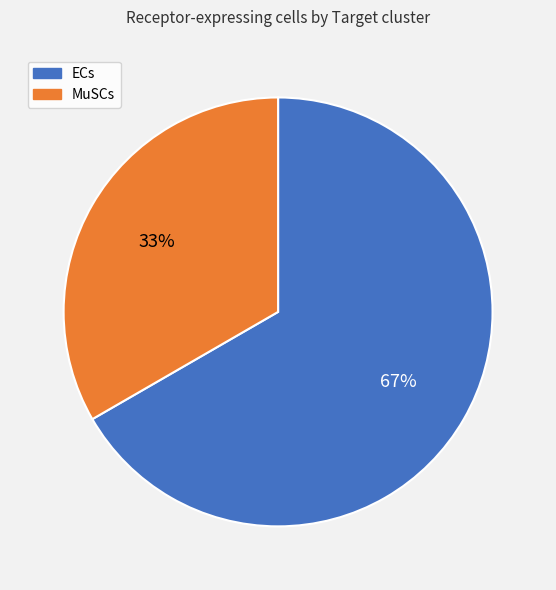

To the nearest percent, what portion does ECs represent?

67%